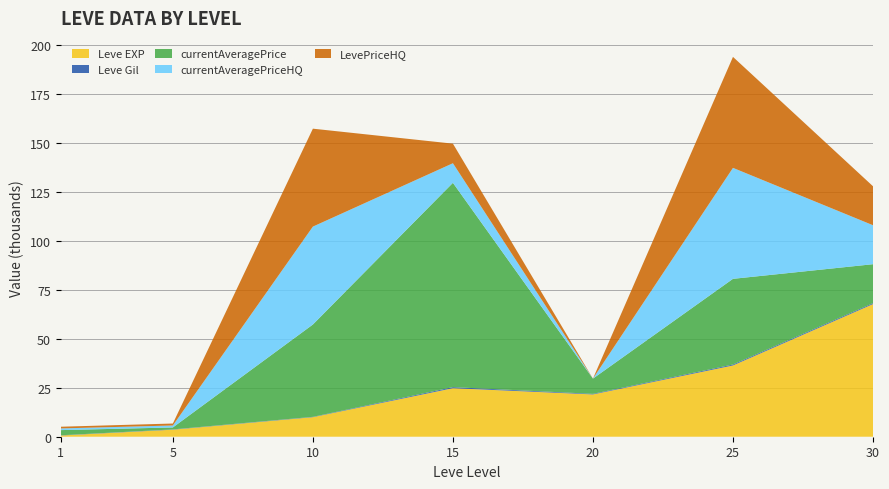

Reading right to left, what are all the values shown in this chart?

Leve EXP: 67730	36390	21600	24790	9990	3600	630
Leve Gil: 463	485	290	529	168	139	113
currentAveragePrice: 19900	43750	7777	104333	47142	1000	2631
currentAveragePriceHQ: 19900	56666	0	10000	49999	1000	866
LevePriceHQ: 19900	56666	0	10000	49999	1000	866